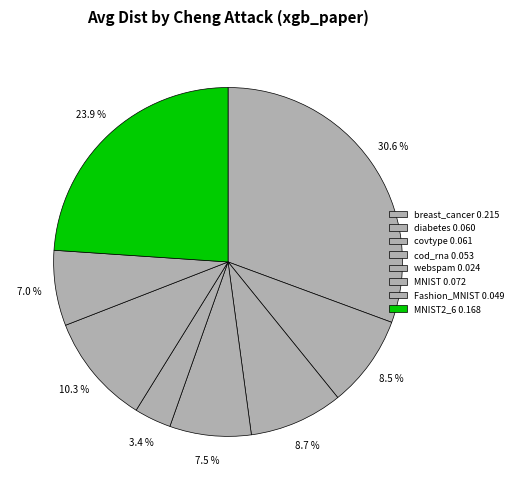

How many segments does this pie chart have?

8